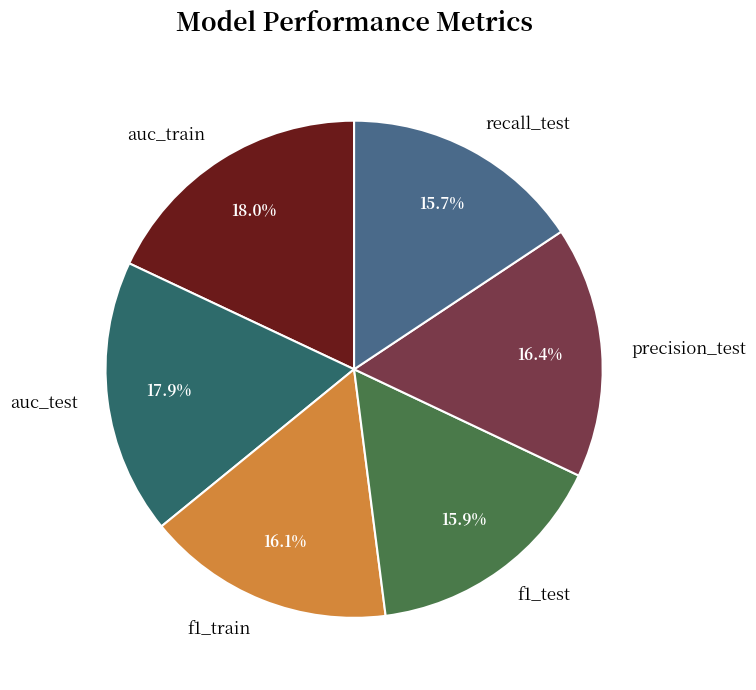

What percentage is the f1_test slice, to the nearest percent?

16%